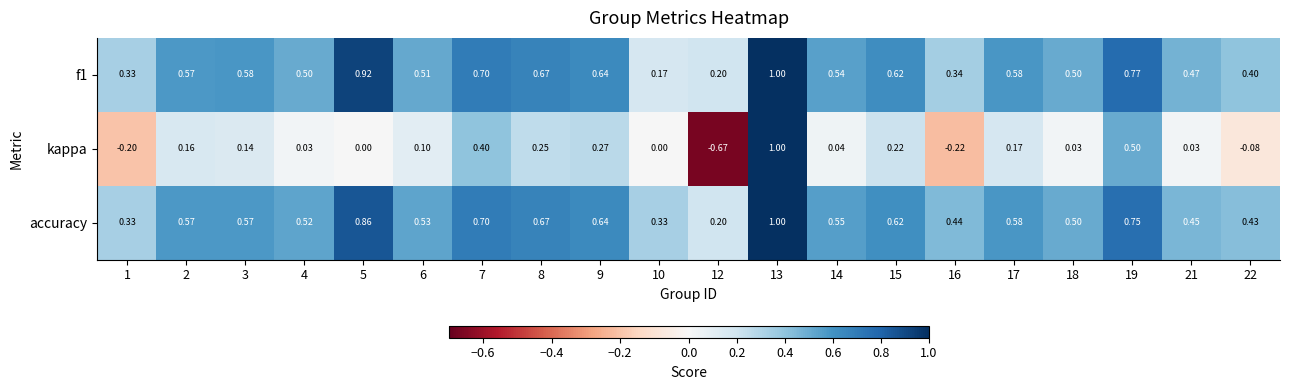

Between 1 and 13, which series saw the biggest shift?

kappa